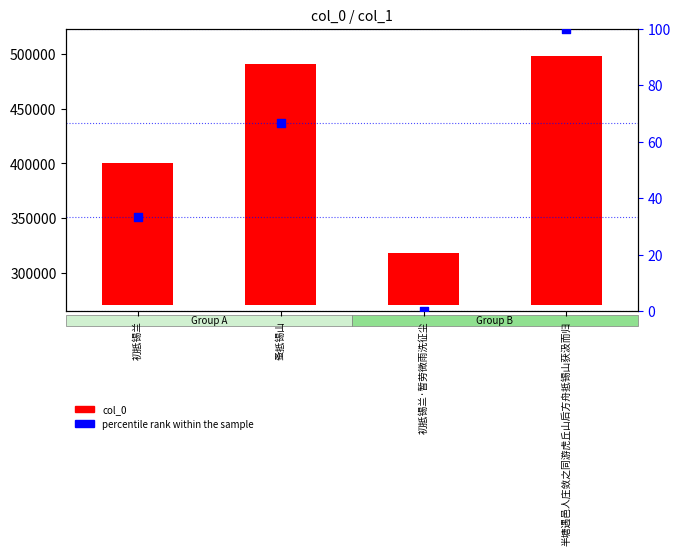

What is the total value across all series at 初抵锡兰·暂劳微雨洗征尘?

47747.5